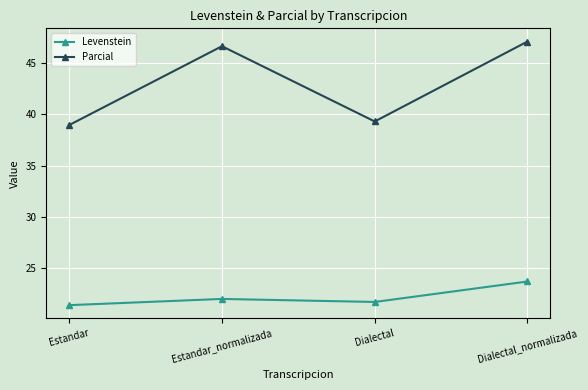

What position from the right is Estandar?

4